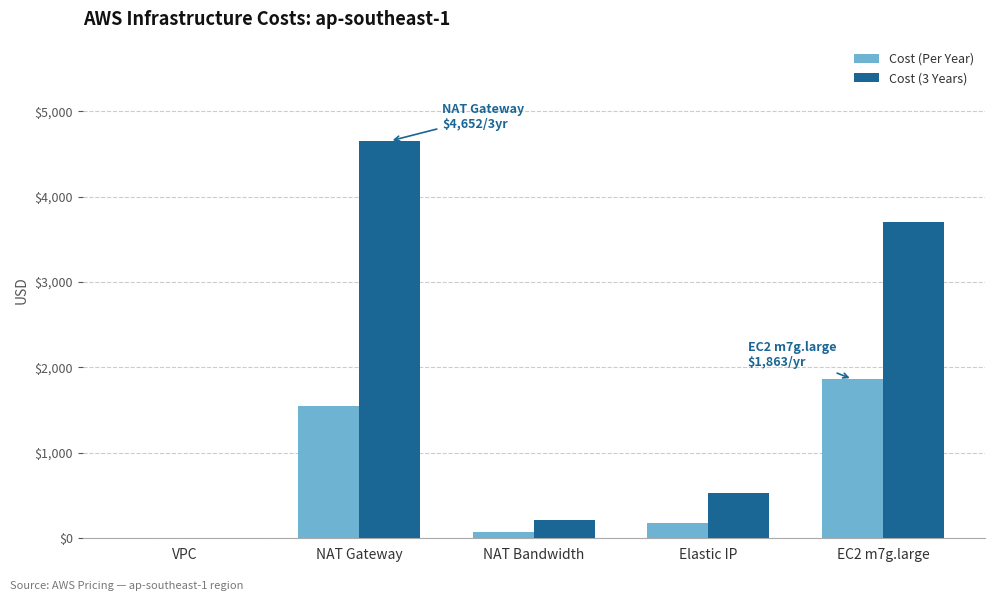

The value of Cost (3 Years) at Elastic IP is 525.6. True or false?

True